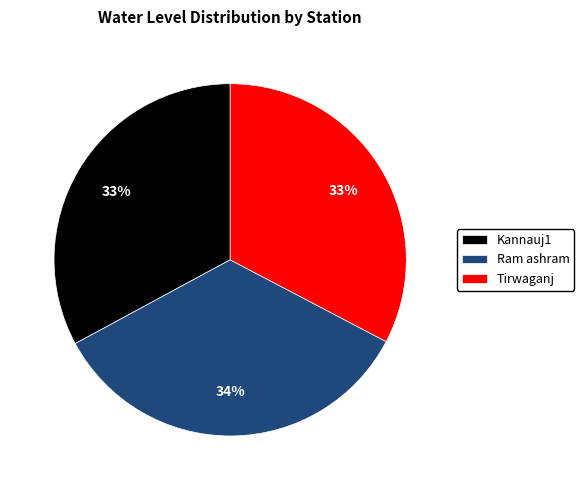

Does any single category account for the majority?

No